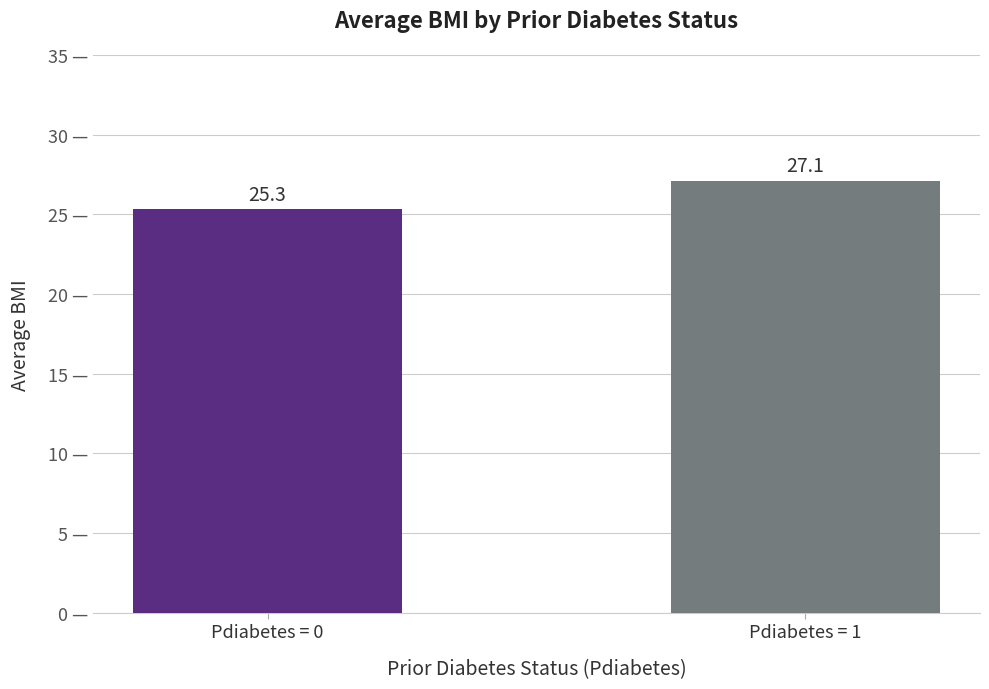

What is the difference between the values at Pdiabetes = 1 and Pdiabetes = 0?

1.8